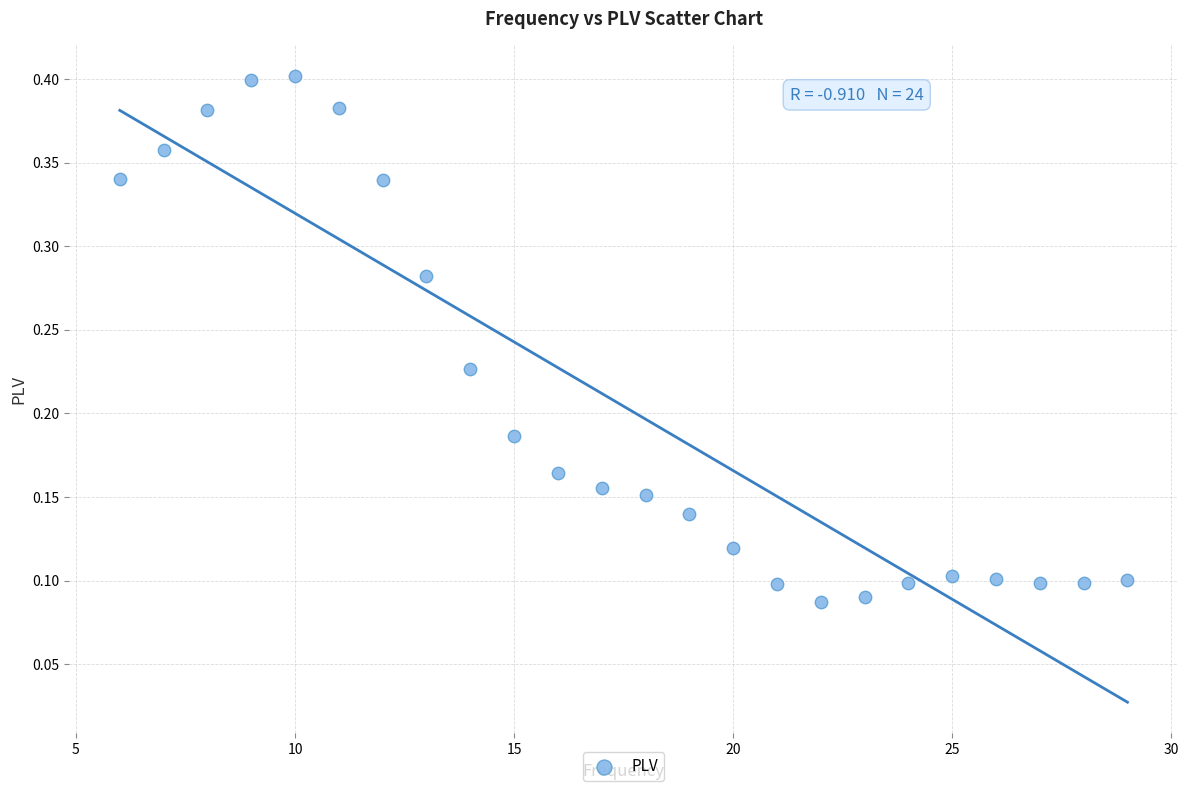

What is the range of X values (max minus min)?

23.0